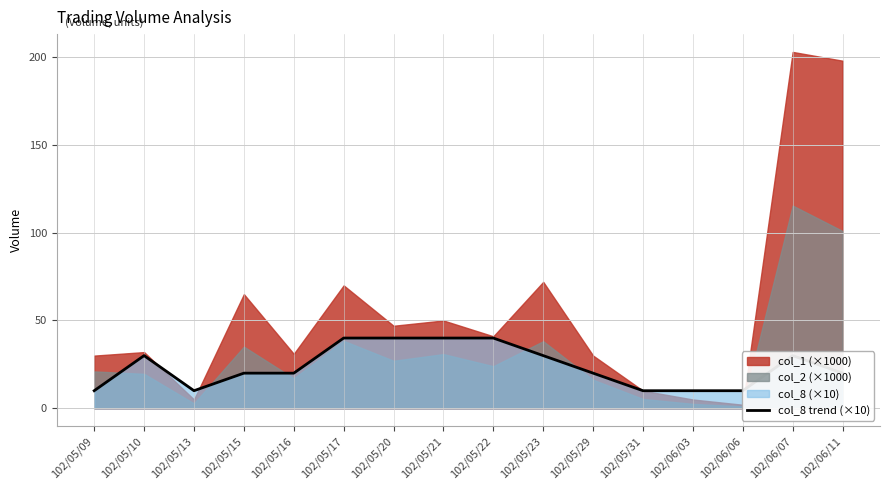

What is the label of the 3rd point from the left?

102/05/13